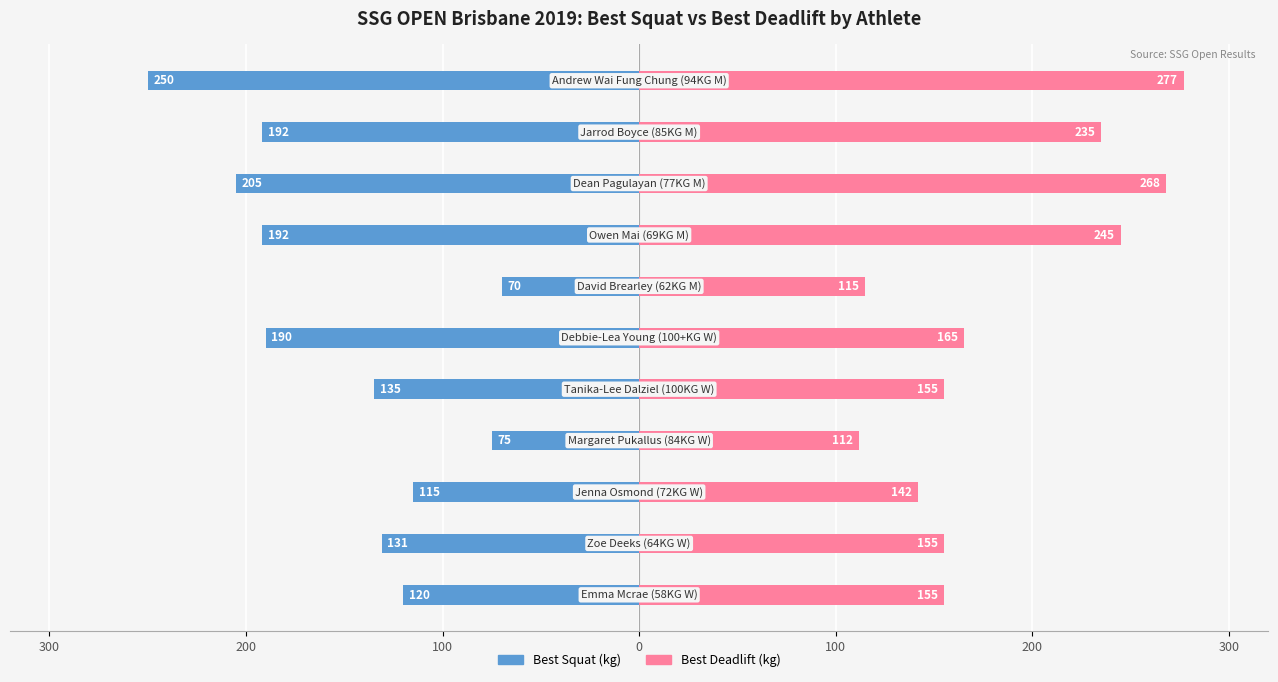

Is the value of Best Squat (kg) at 7 greater than the value of Best Deadlift (kg) at 9?

No